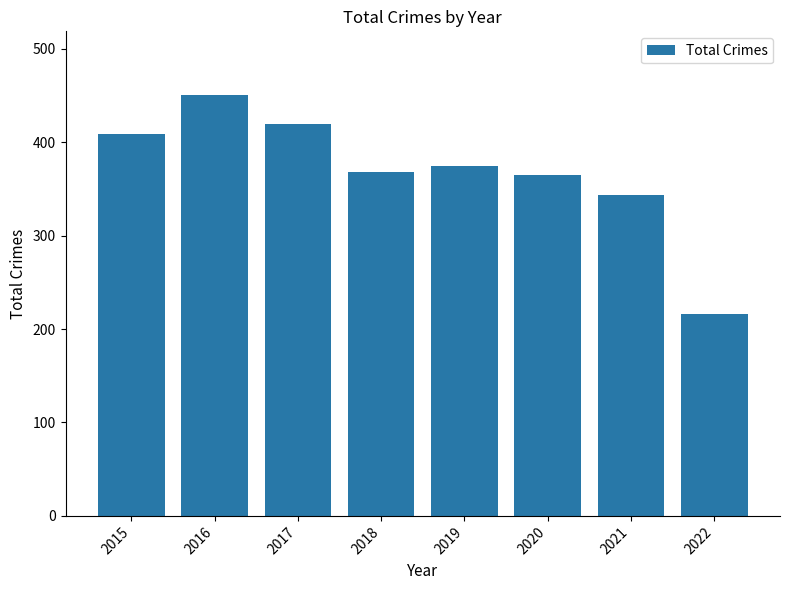

What is the sum of all values?

2947